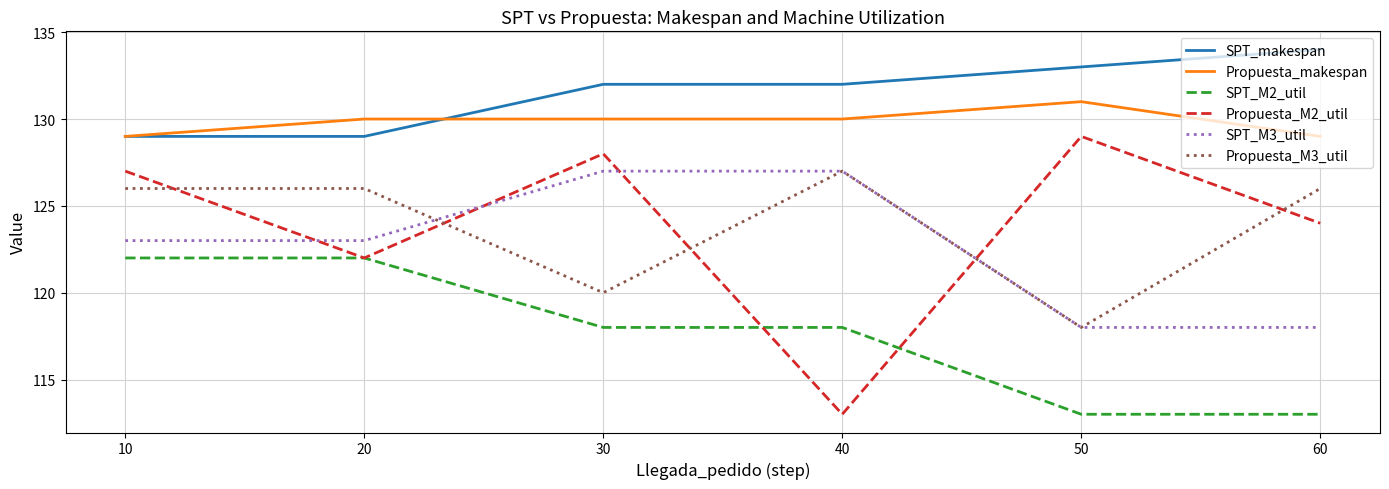

After their last crossing, which series has the higher values: SPT_M3_util or Propuesta_M2_util?

Propuesta_M2_util